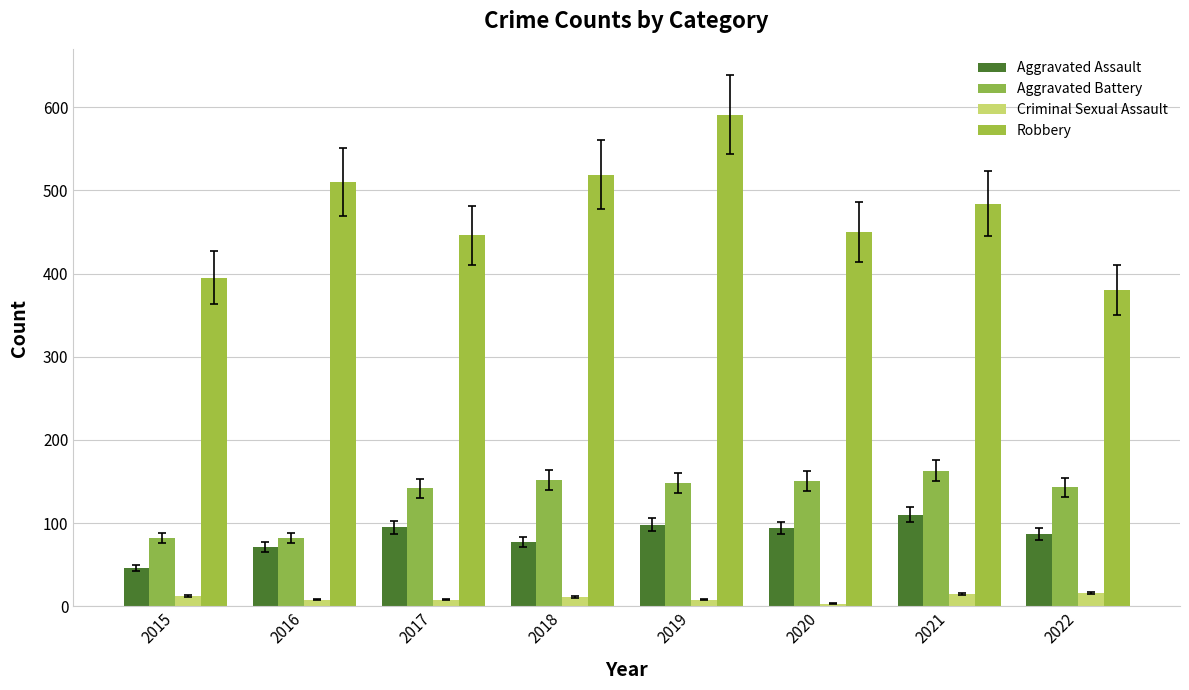

How many data points in Criminal Sexual Assault are less than 11?

4